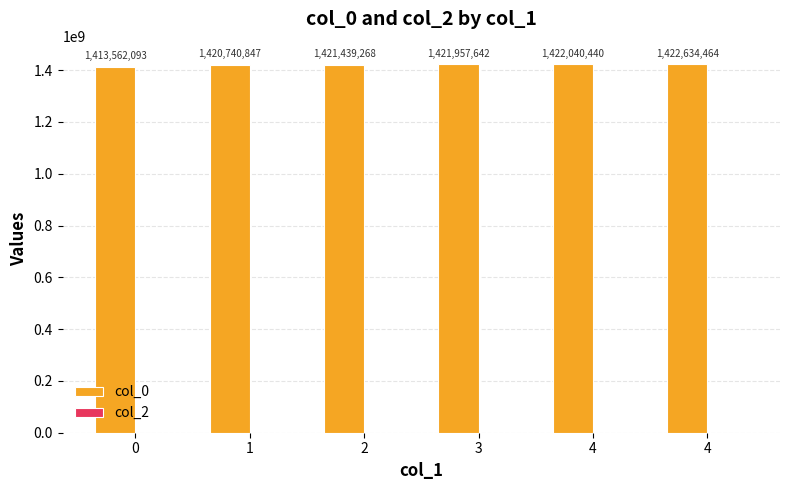

How many bars are there in total?

6